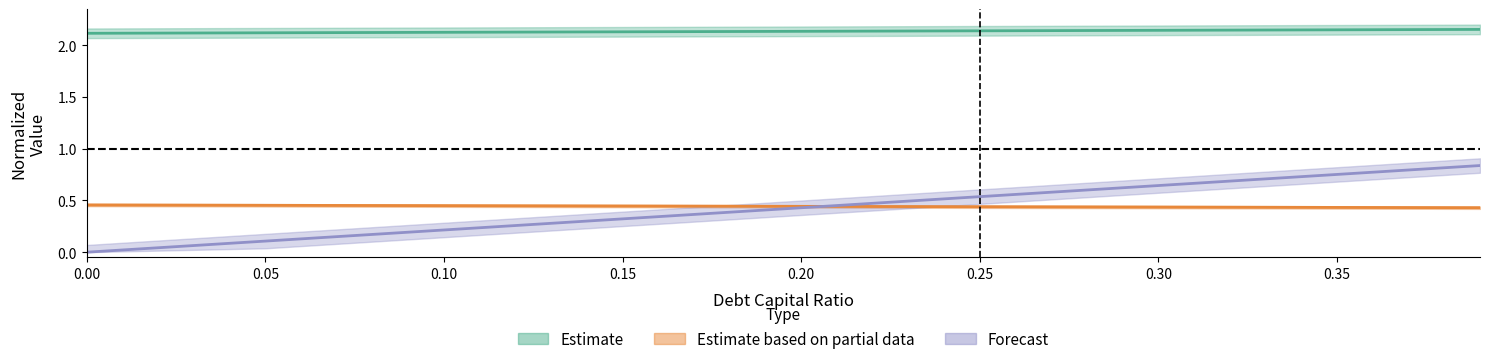

True or false: Forecast has a value of 0.3 at 0.00.

False